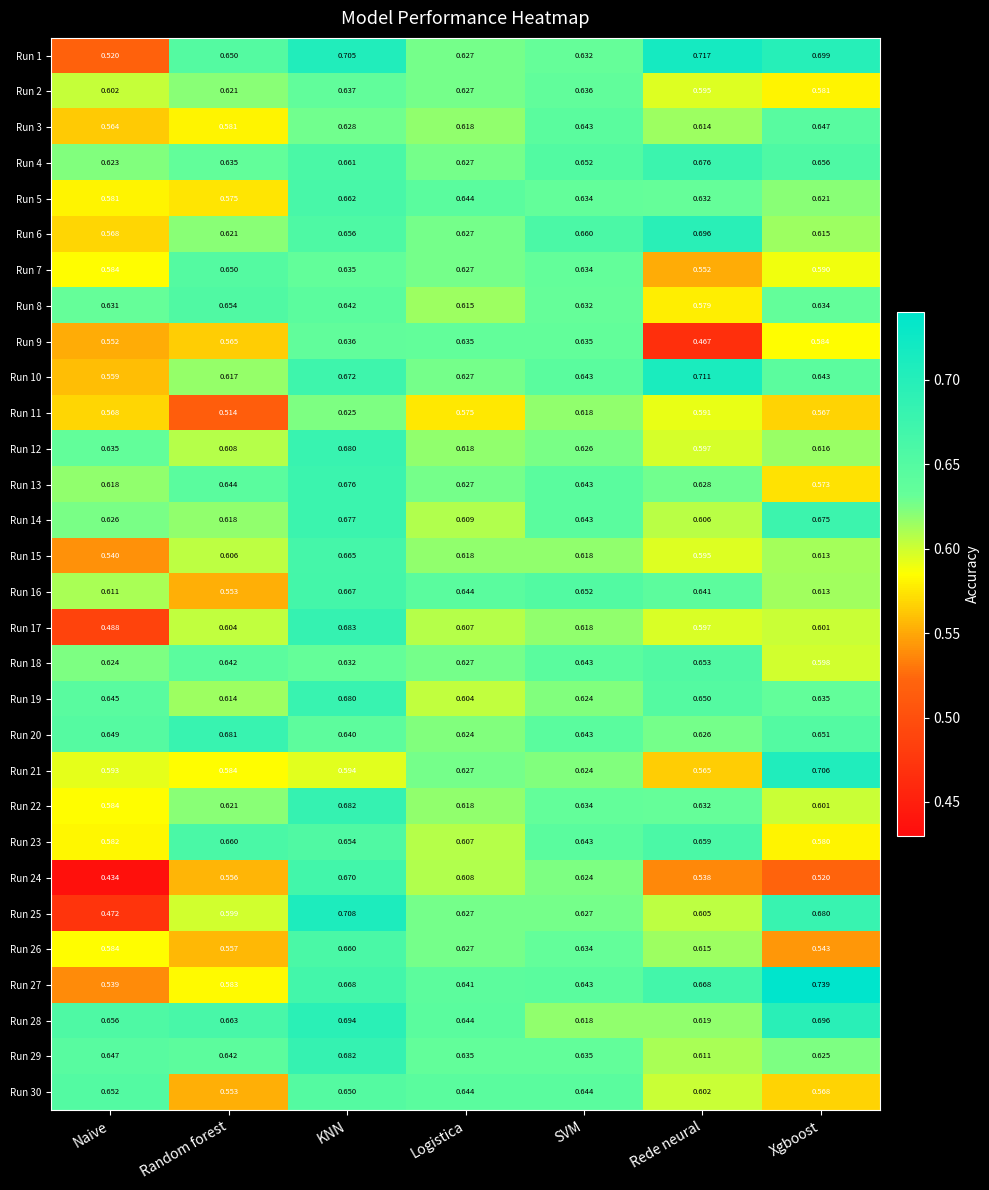

Is the value of Run 14 at Random forest greater than the value of Run 28 at Xgboost?

No